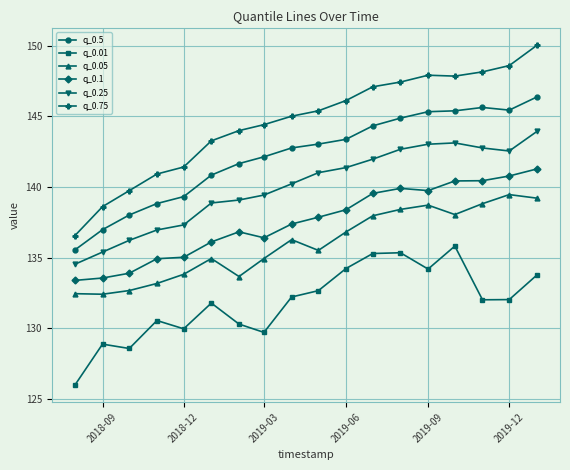

At how many categories does at least one series exceed 139?

16